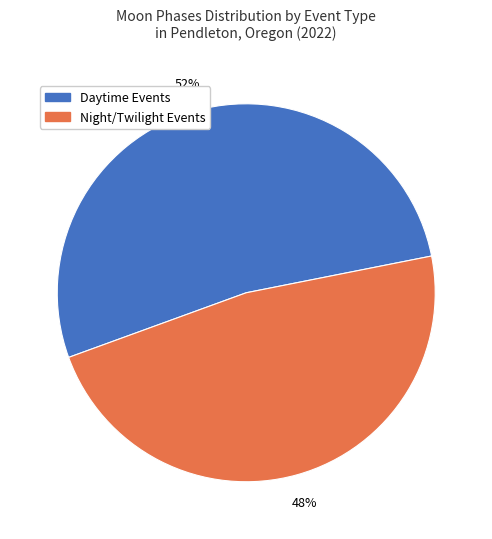

To the nearest percent, what is the average slice percentage?

50%